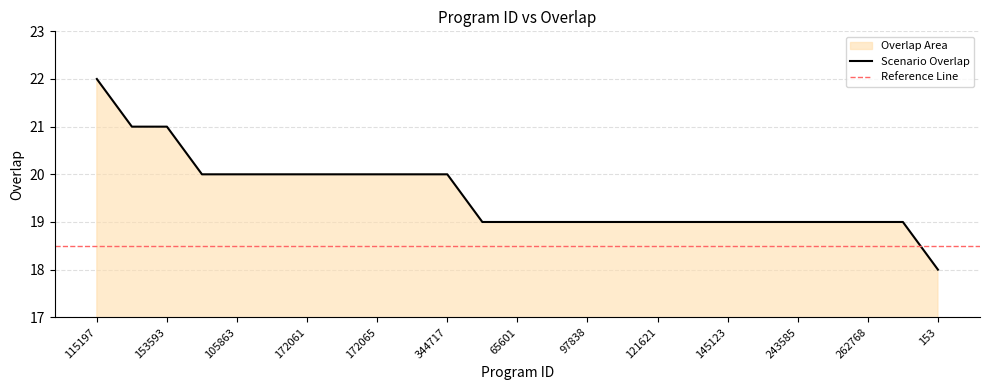

Does the chart display data point markers on the line(s)?

No